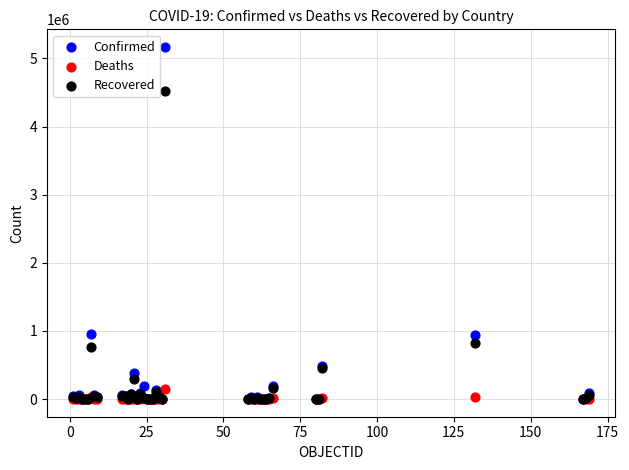

What are all the series names shown in the legend?

Confirmed, Deaths, Recovered